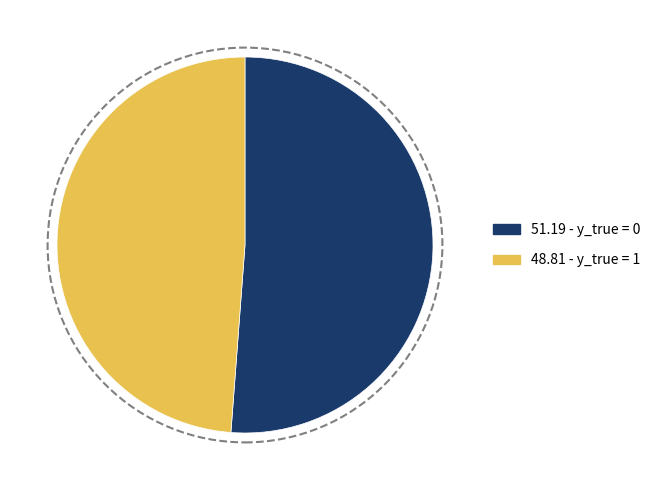

Is there any slice that represents more than half of the pie?

Yes